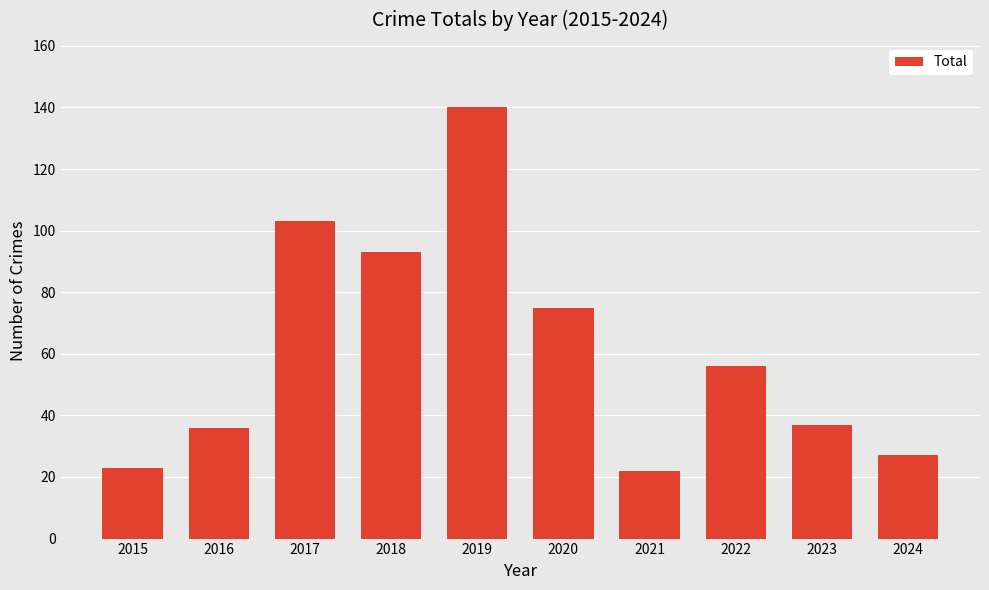

What is the sum of the values at 2022 and 2019?

196